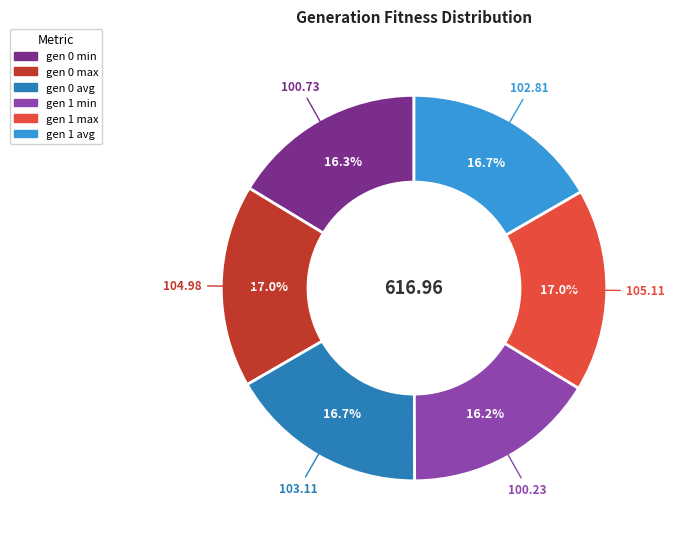

Do gen 1 avg and gen 1 min together represent more than half of the pie?

No